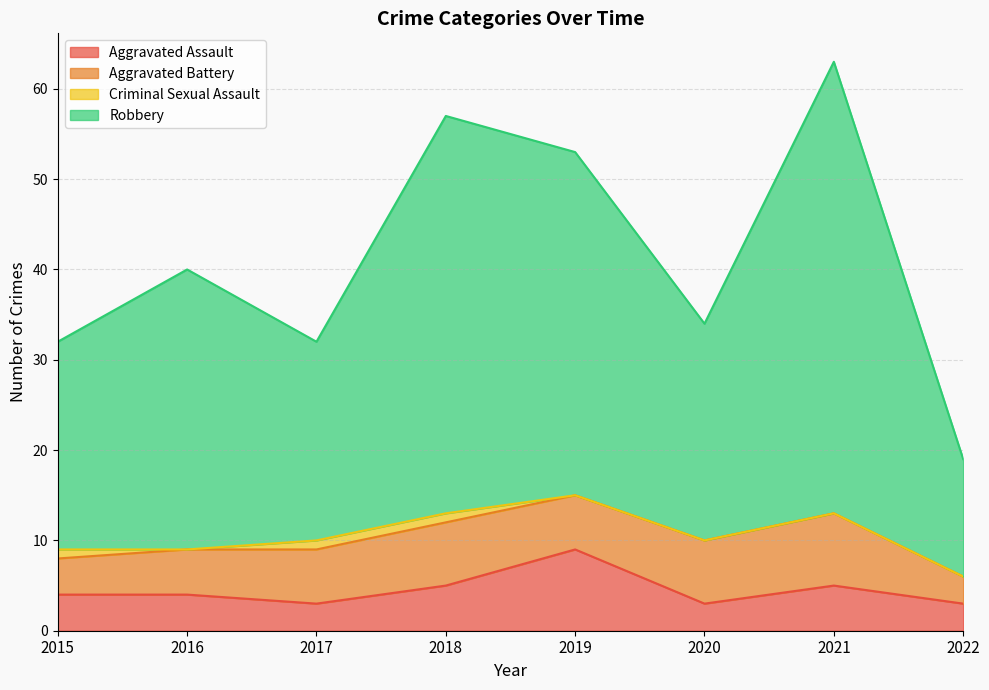

Which series changed the most between 2015 and 2021?

Robbery